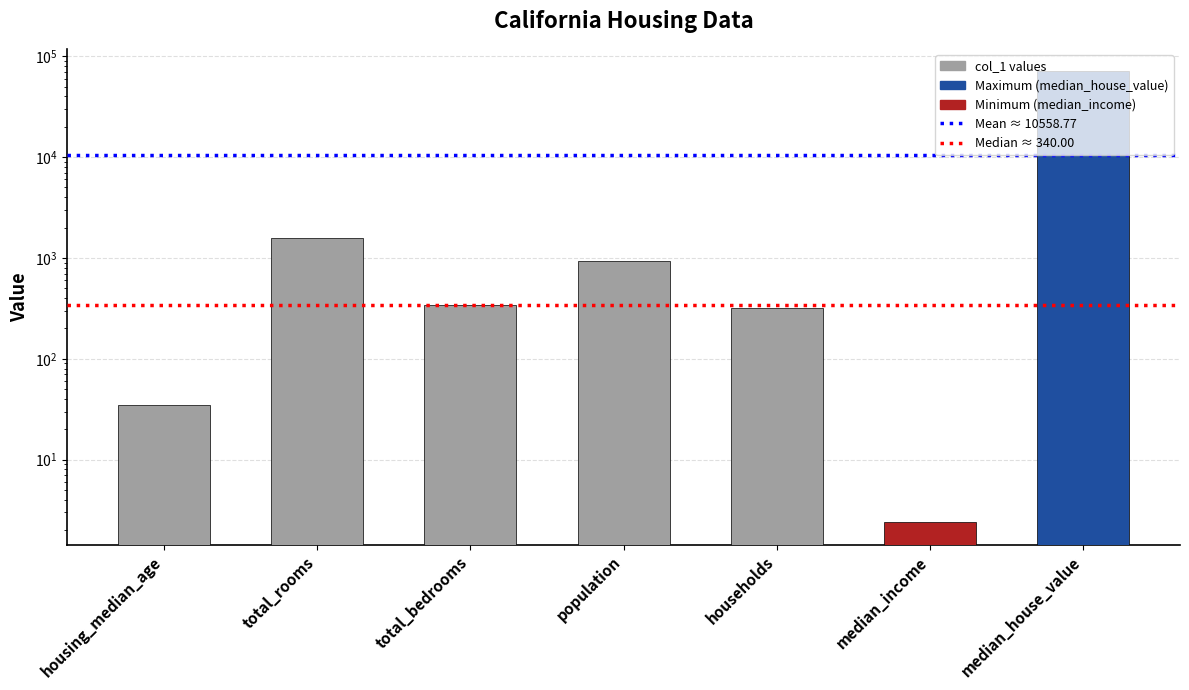

True or false: the data shows 35.0 at housing_median_age.

True